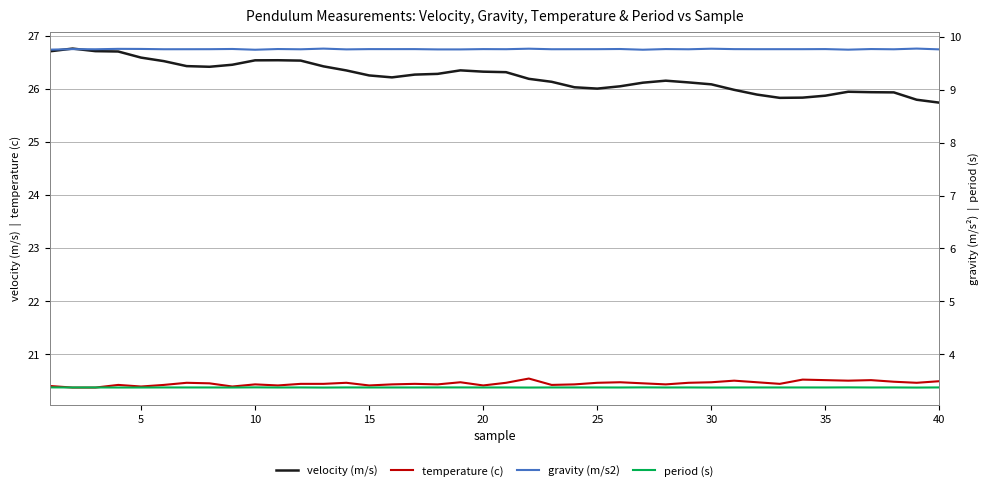

How many period (s) values are between 3 and 4?

40